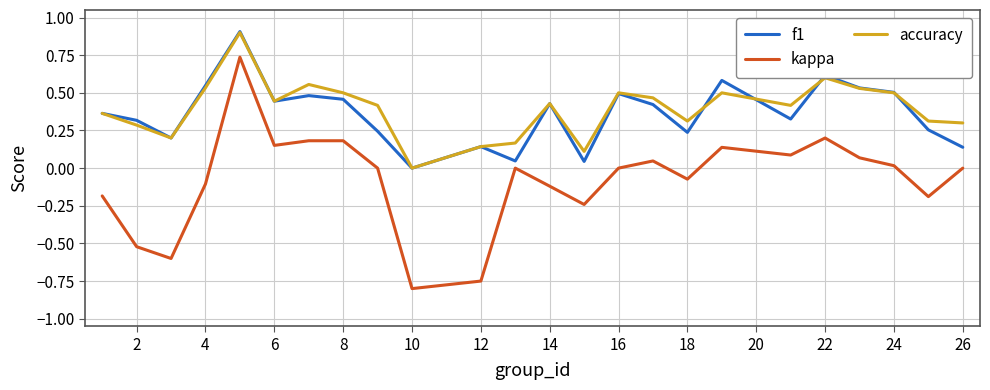

What is the greatest value displayed?

0.9